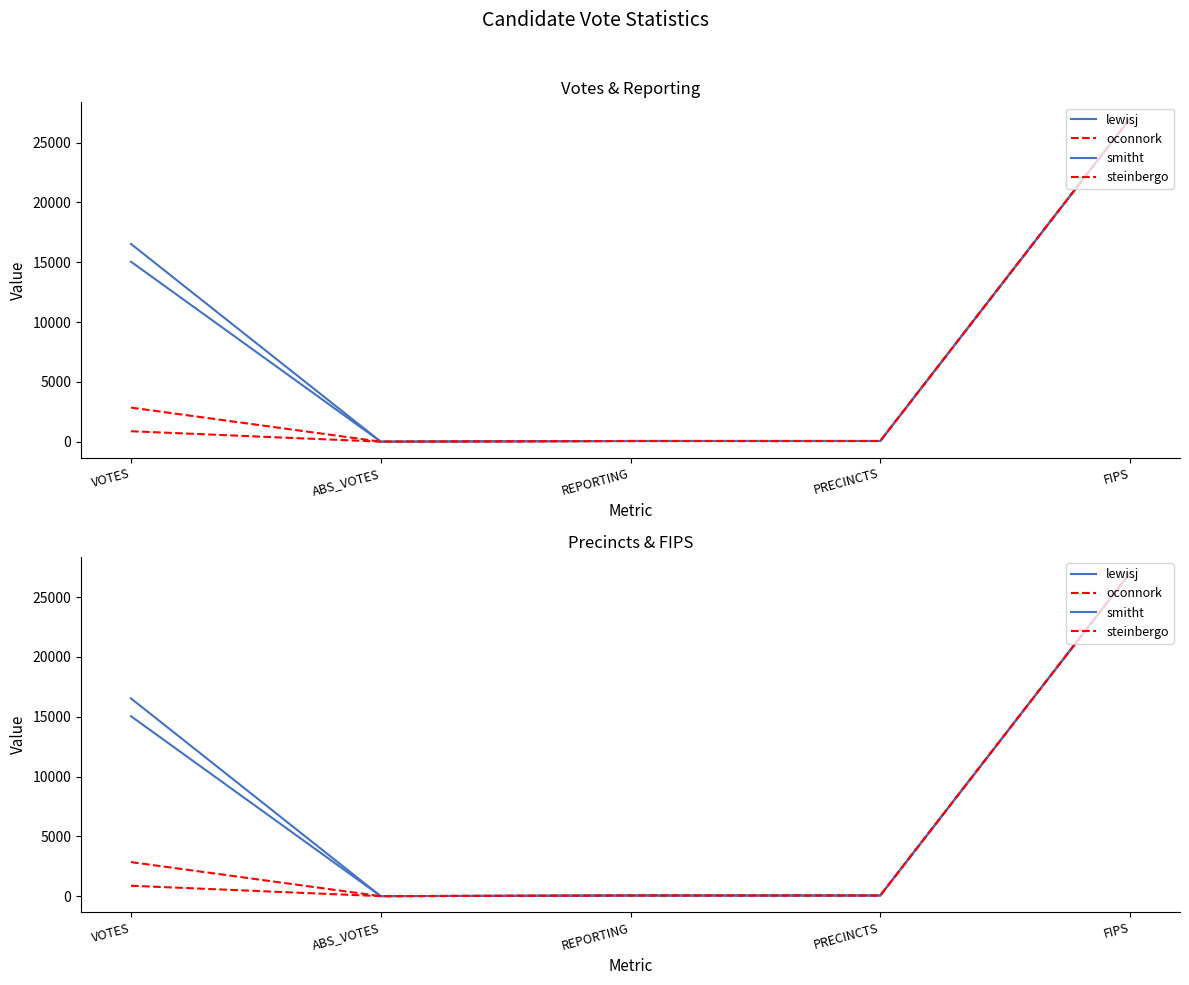

Where is lewisj nearest to the value 13506?

VOTES